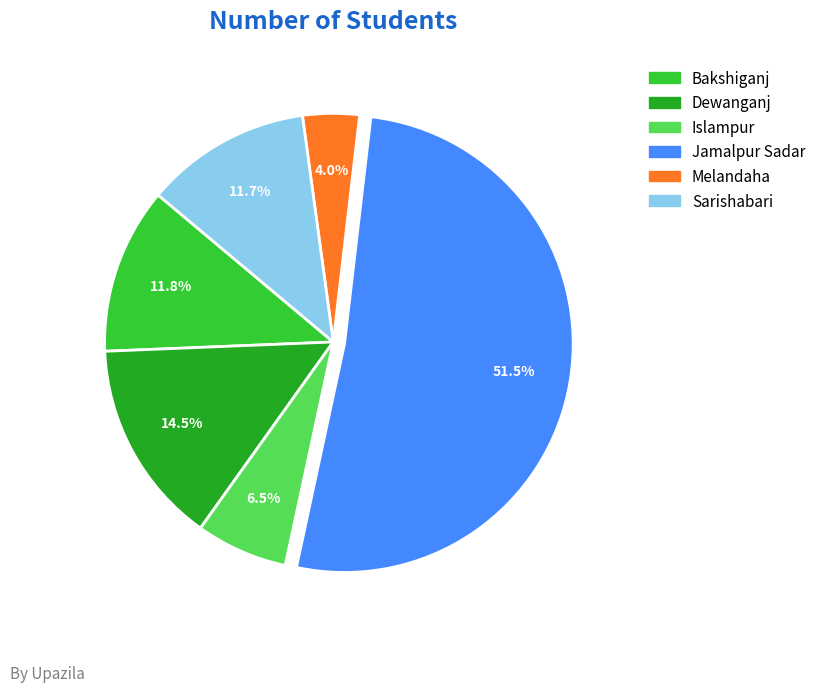

What is the majority slice?

Jamalpur Sadar